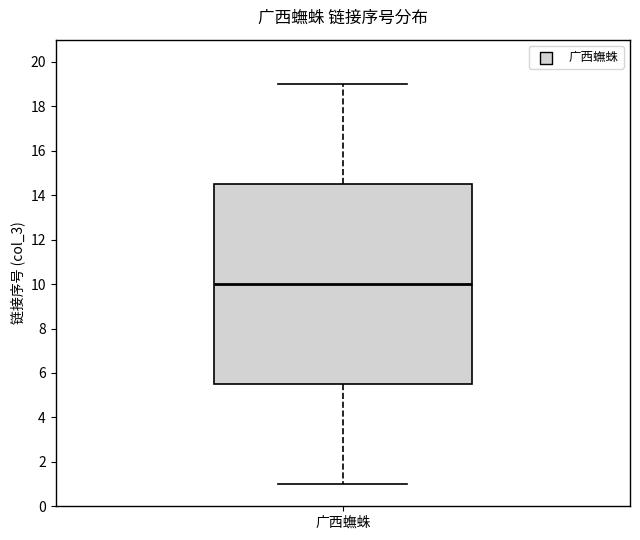

Transcribe this box plot: give where the median line is, the range the box spans, and where the two whiskers end, as read against the y-axis. The values are not printed on the chart, so give them approximately, as read against the axis.

median 10.0, box 5.6 to 14.6, whiskers 1.0 to 19.0